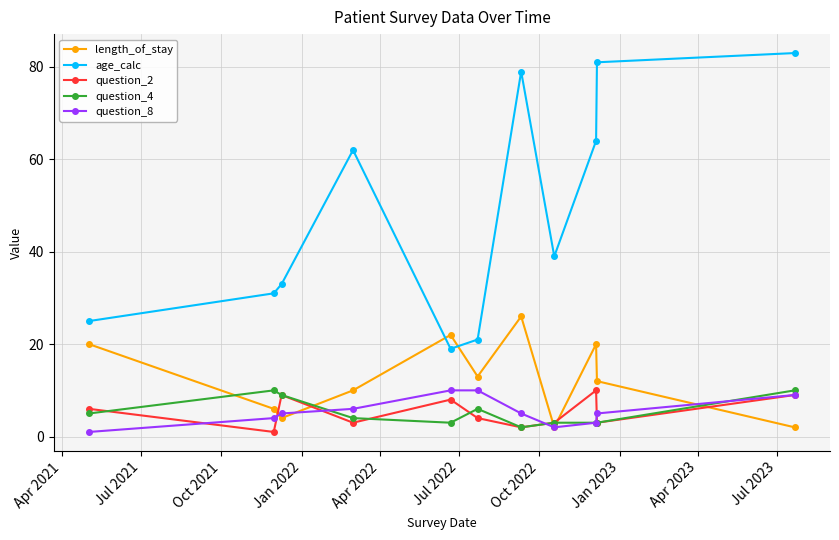

How many interior local peaks does the length_of_stay series have?

3